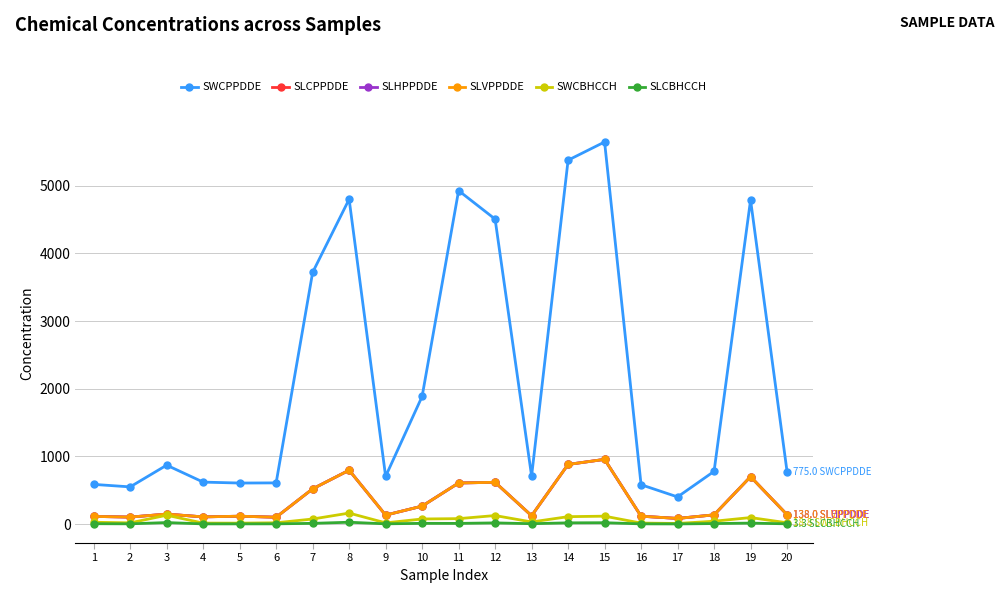

What is the value of the SLHPPDDE point at the 20th from the left?

138.0